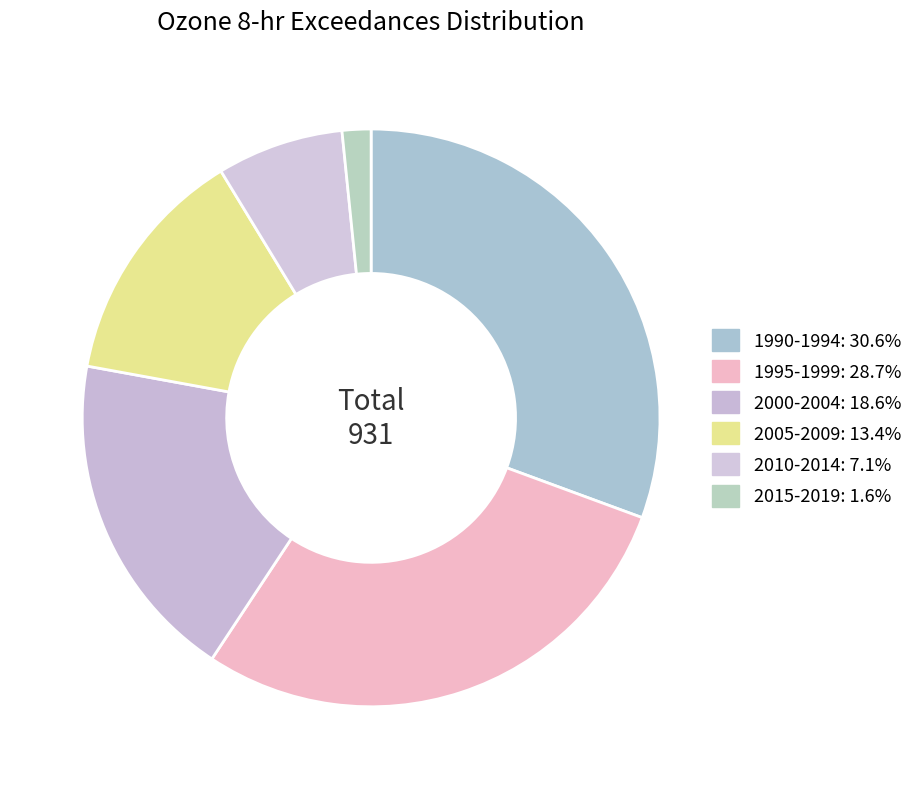

Does any single category account for the majority?

No